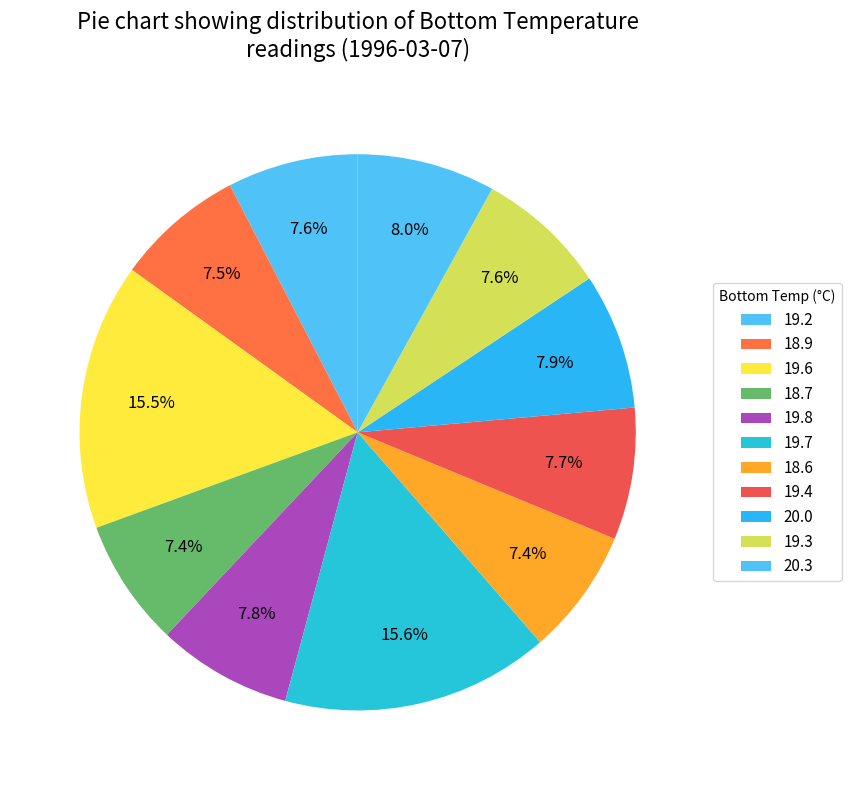

Does any single category account for the majority?

No